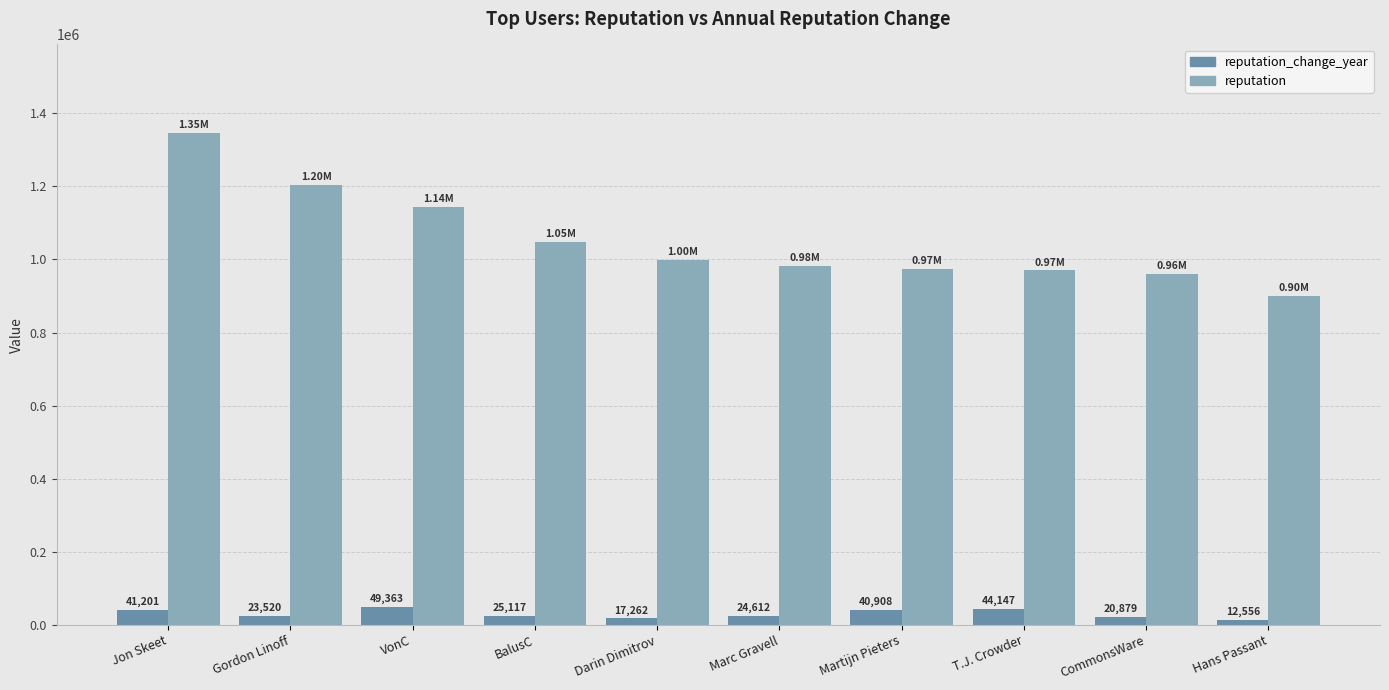

How many bars are there in total?

20